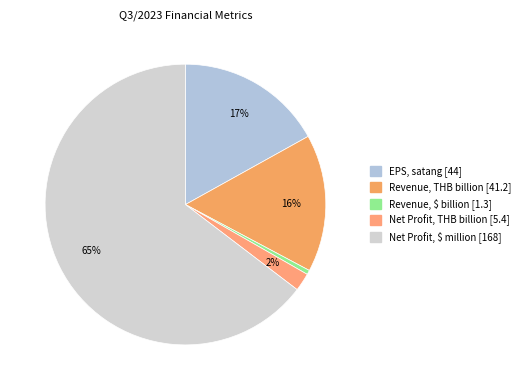

Combined, what portion of the pie is EPS, satang and Revenue, THB billion?

32.8%